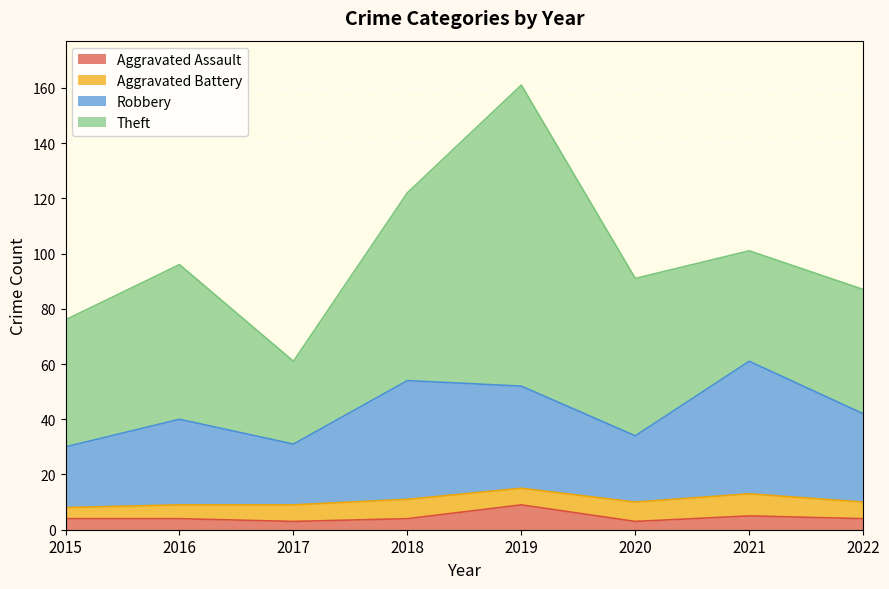

Is it true that Aggravated Assault equals 4 at 2016?

True